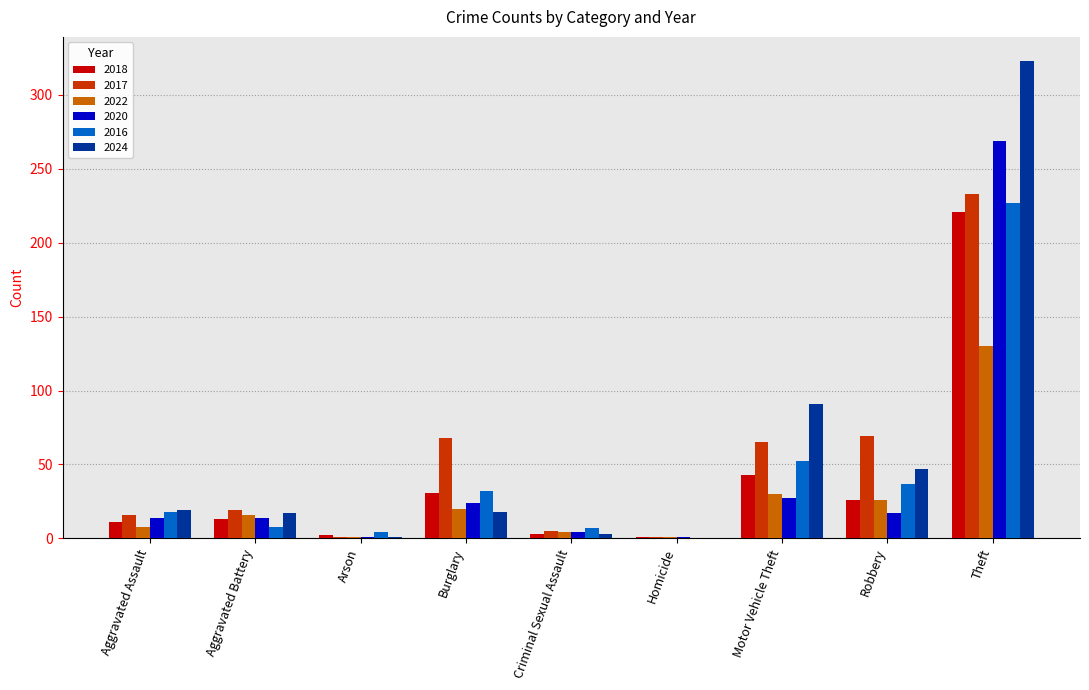

True or false: 2016 has a value of 32 at Burglary.

True